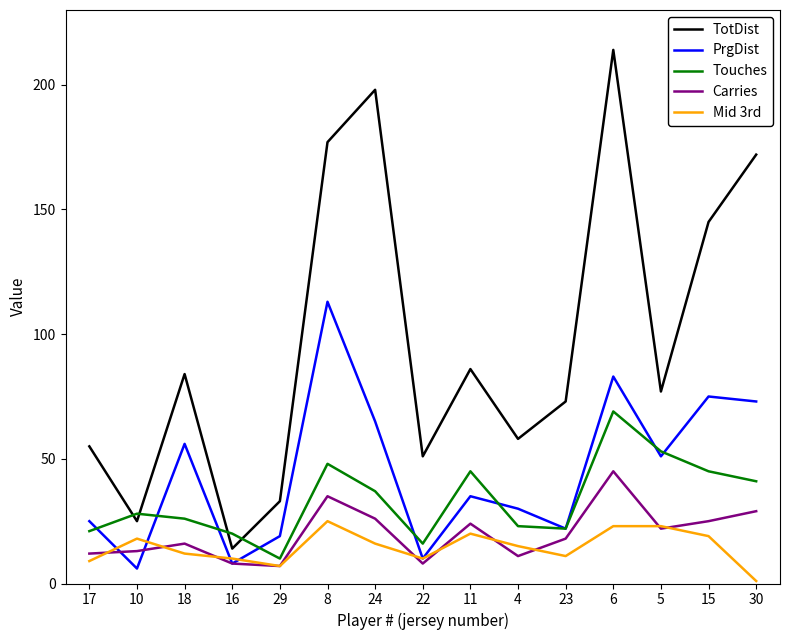

What is the lowest value of the Carries series?

7